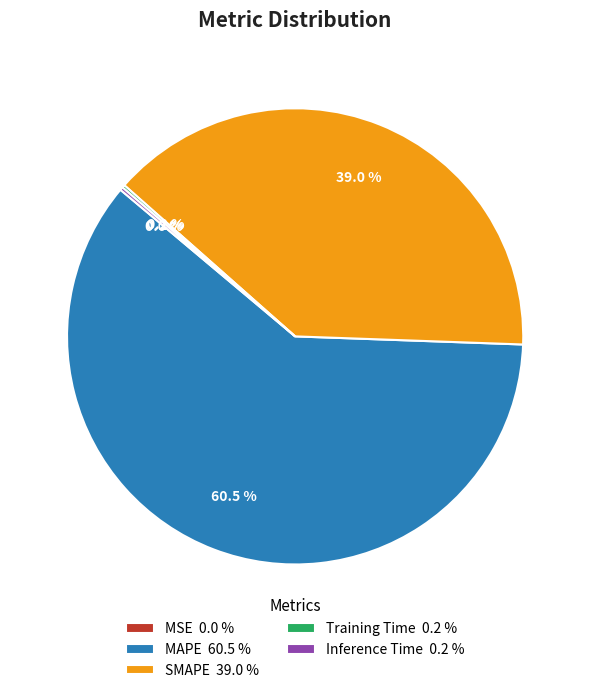

Is there a majority slice in this chart?

Yes